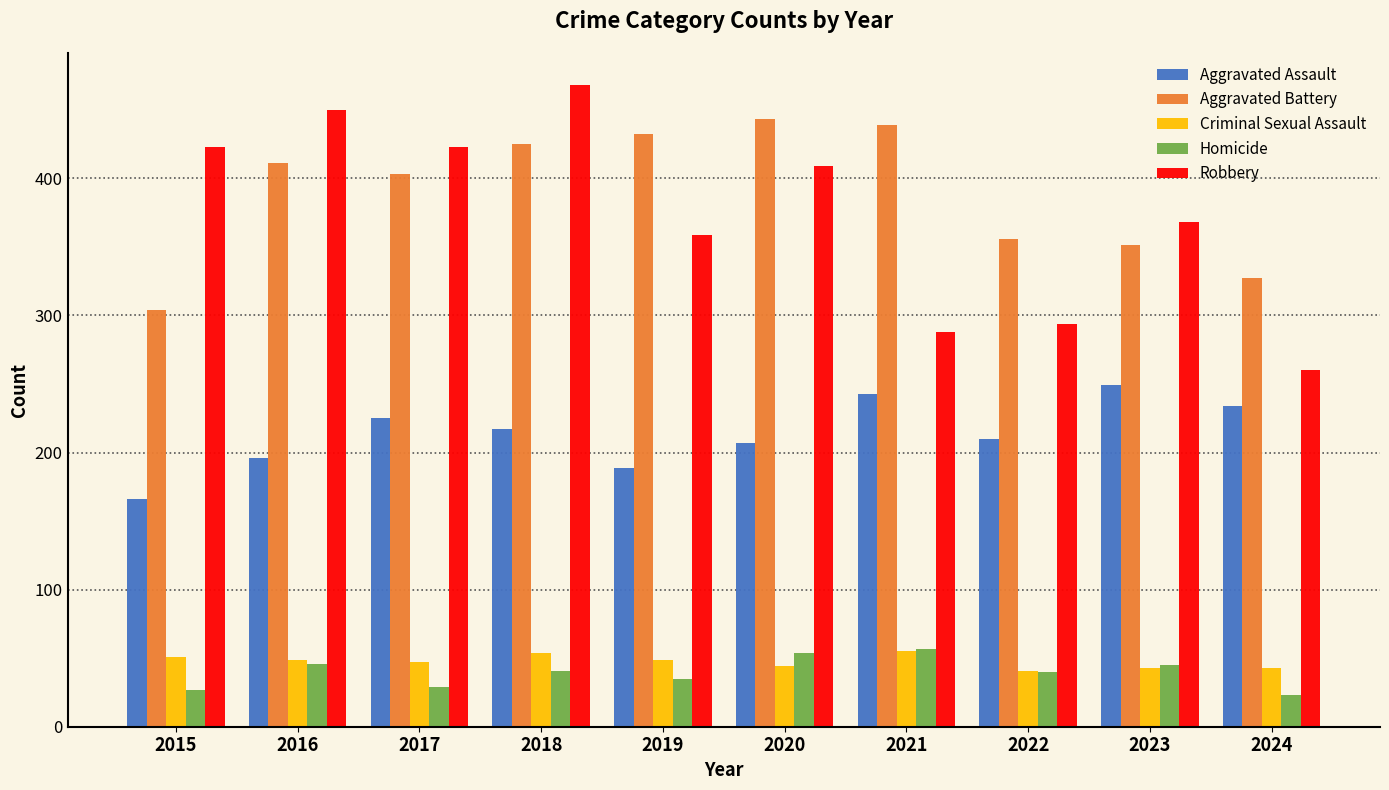

The value of Aggravated Battery at 2024 is 546. True or false?

False